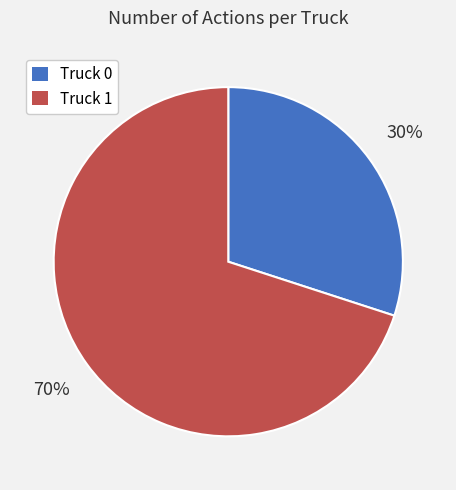

What is the ratio of the value at Truck 0 to the value at Truck 1?

0.4